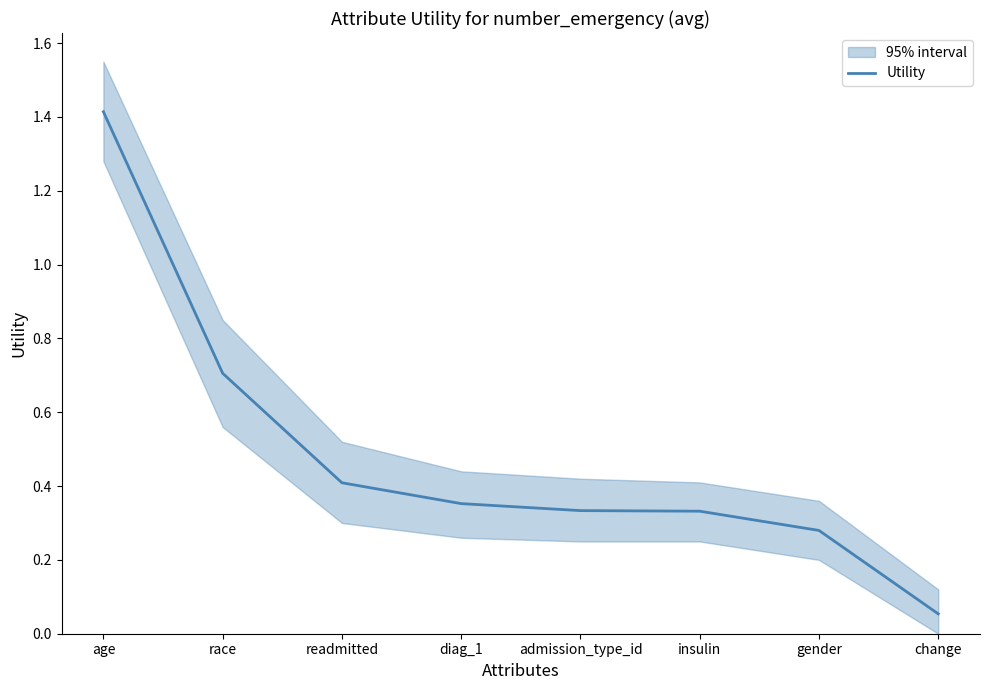

Reading left to right, transcribe all the data shown in this chart.

1.4	0.7	0.4	0.4	0.3	0.3	0.3	0.1